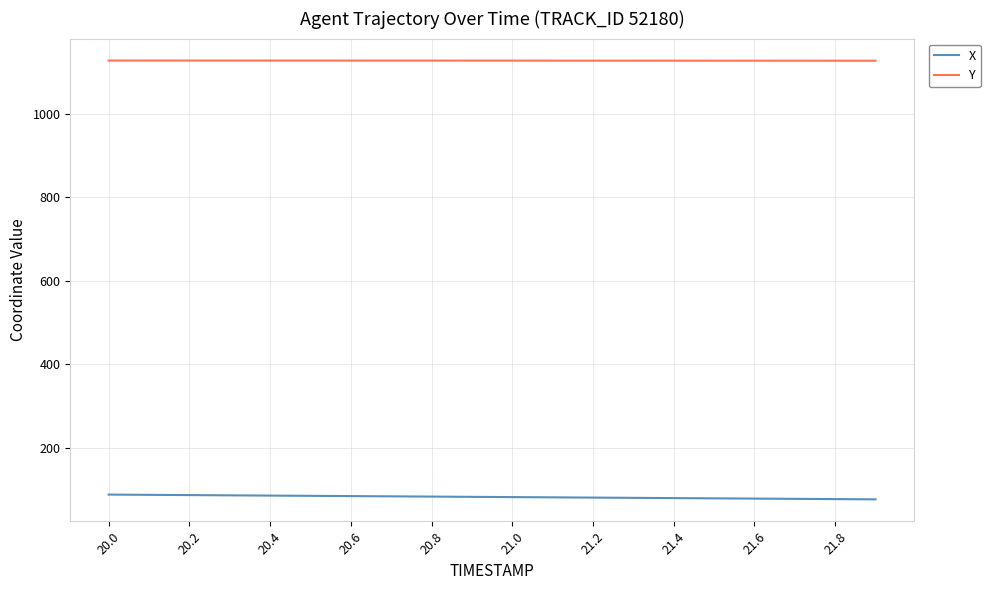

Which series has the largest total across all categories?

Y